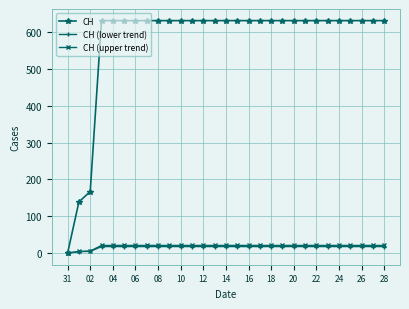

What is the maximum value for CH (lower trend)?

17.7